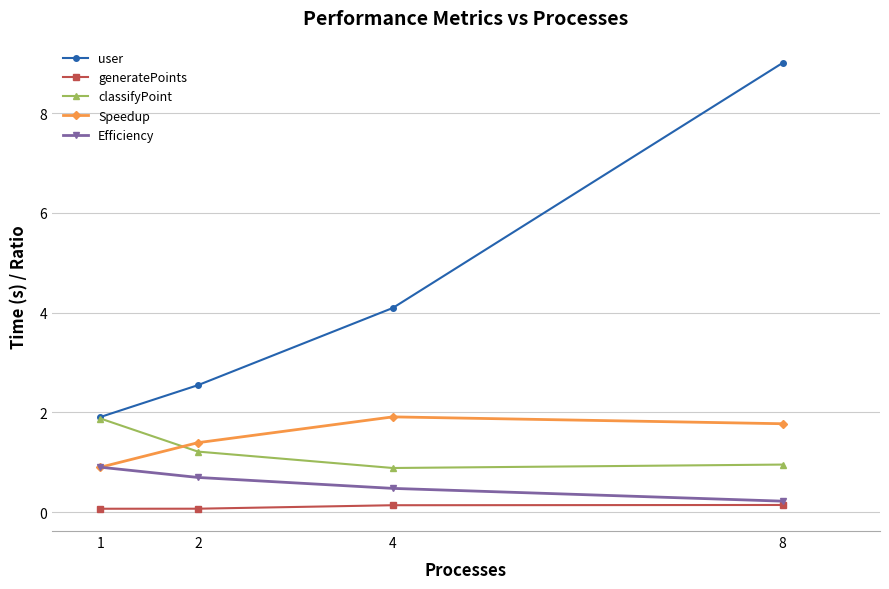

What is the value of the Speedup point at the 4th from the left?

1.8